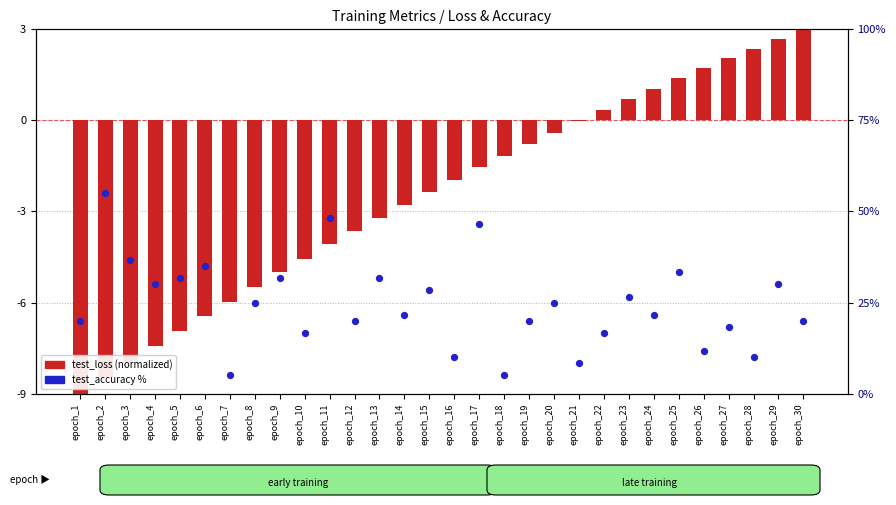

What are all the series names shown in the legend?

test_loss (normalized), test_accuracy (%)